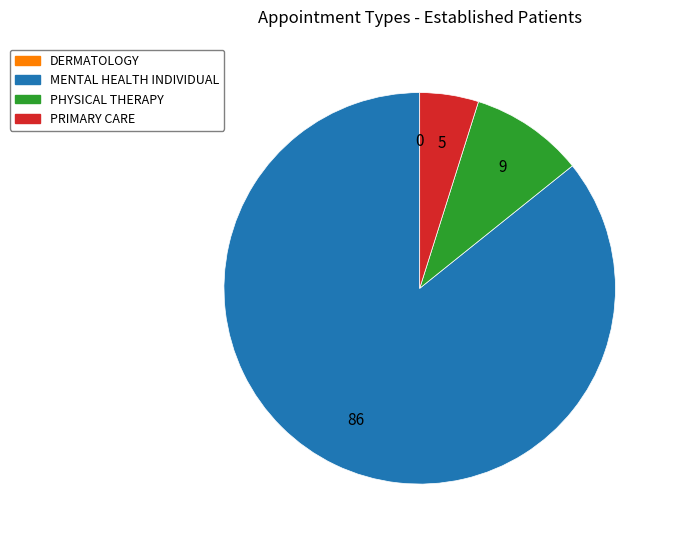

What is the largest slice in the pie chart?

MENTAL HEALTH INDIVIDUAL